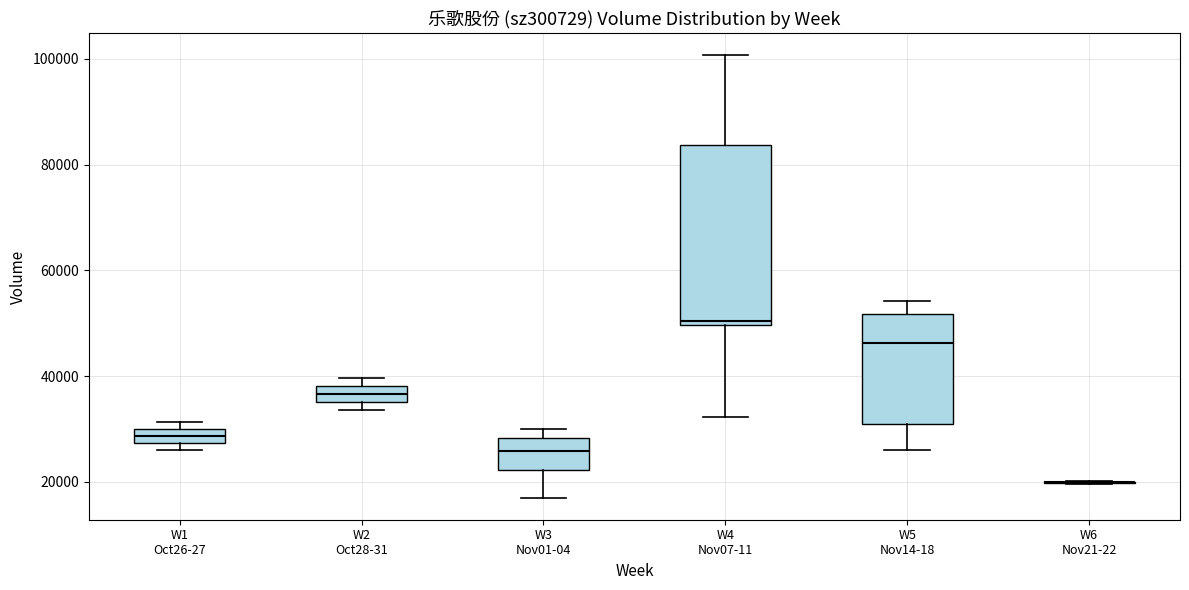

Where does the median line of the box for W5 Nov14-18 sit on the y-axis? The values are not printed on the chart, so give them approximately, as read against the axis.

46000